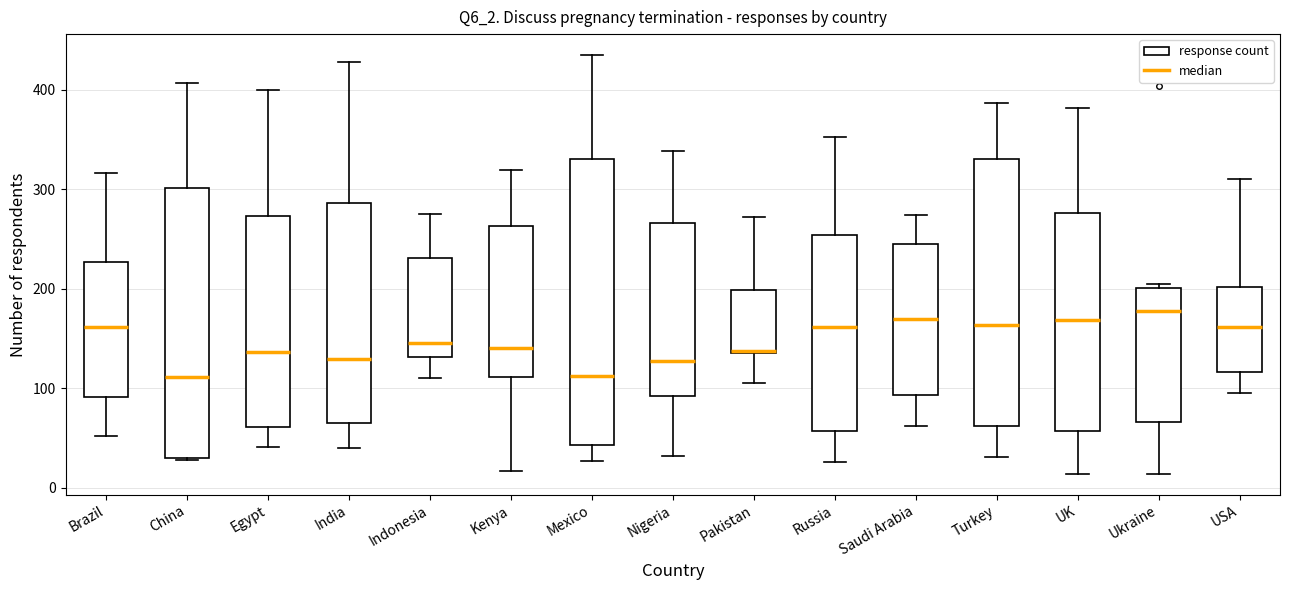

Which box is the tallest, from its lower edge to its upper edge?

Mexico